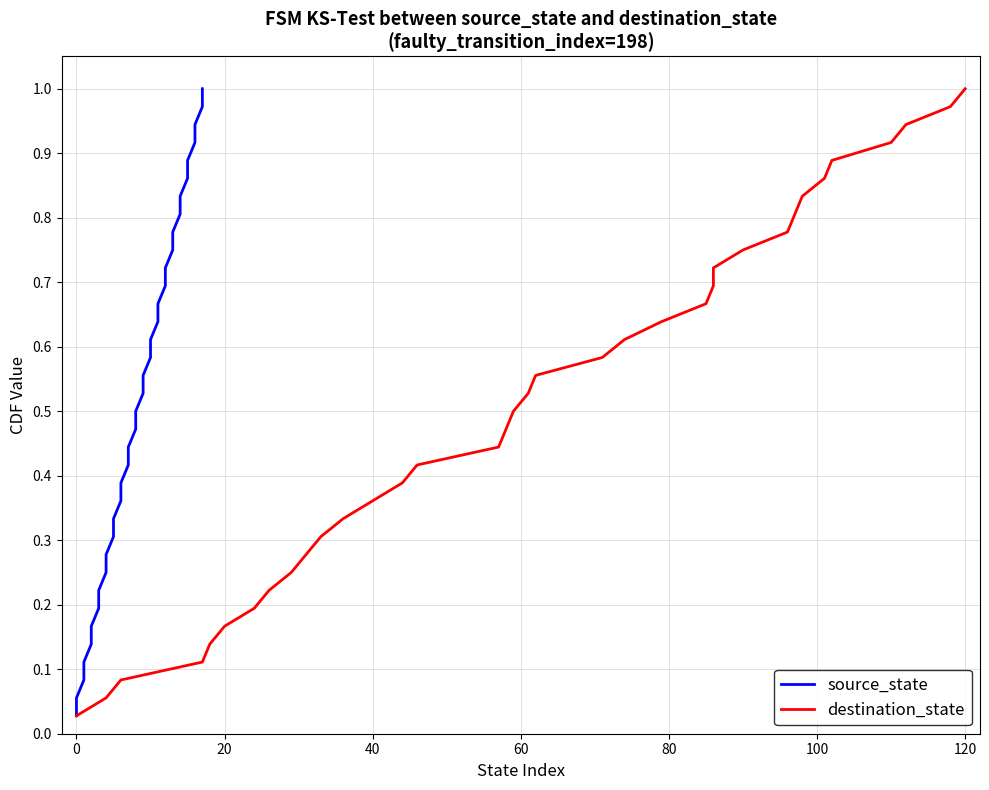

What is the maximum value shown in the chart?

1.0